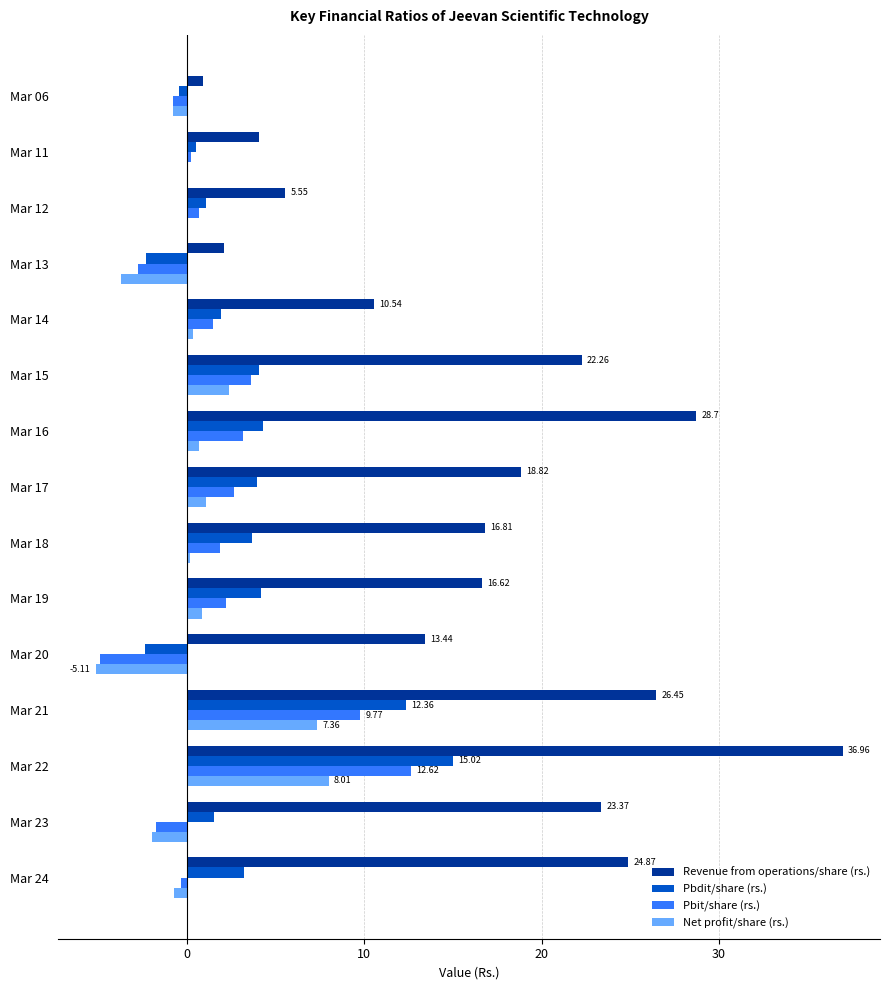

Between Mar 15 and Mar 20, which series saw the biggest shift?

Revenue from operations/share (rs.)